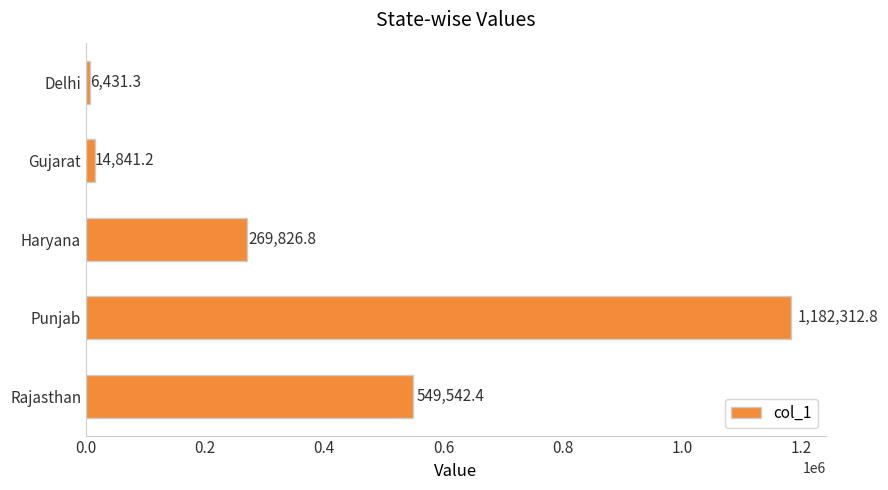

What is the ratio of the value at Haryana to the value at Rajasthan?

0.5